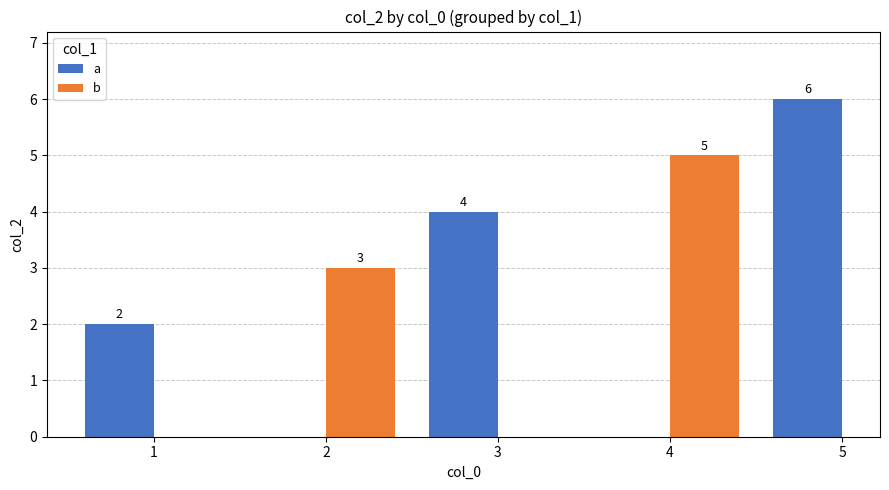

What is the maximum value shown in the chart?

6